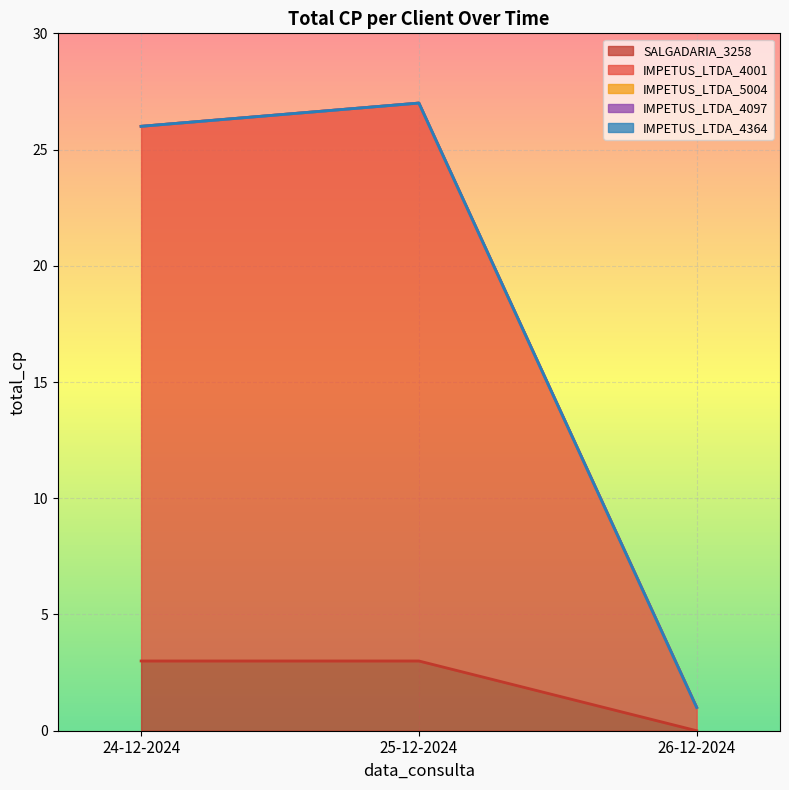

At which label is SALGADARIA_3258 closest to 1?

26-12-2024